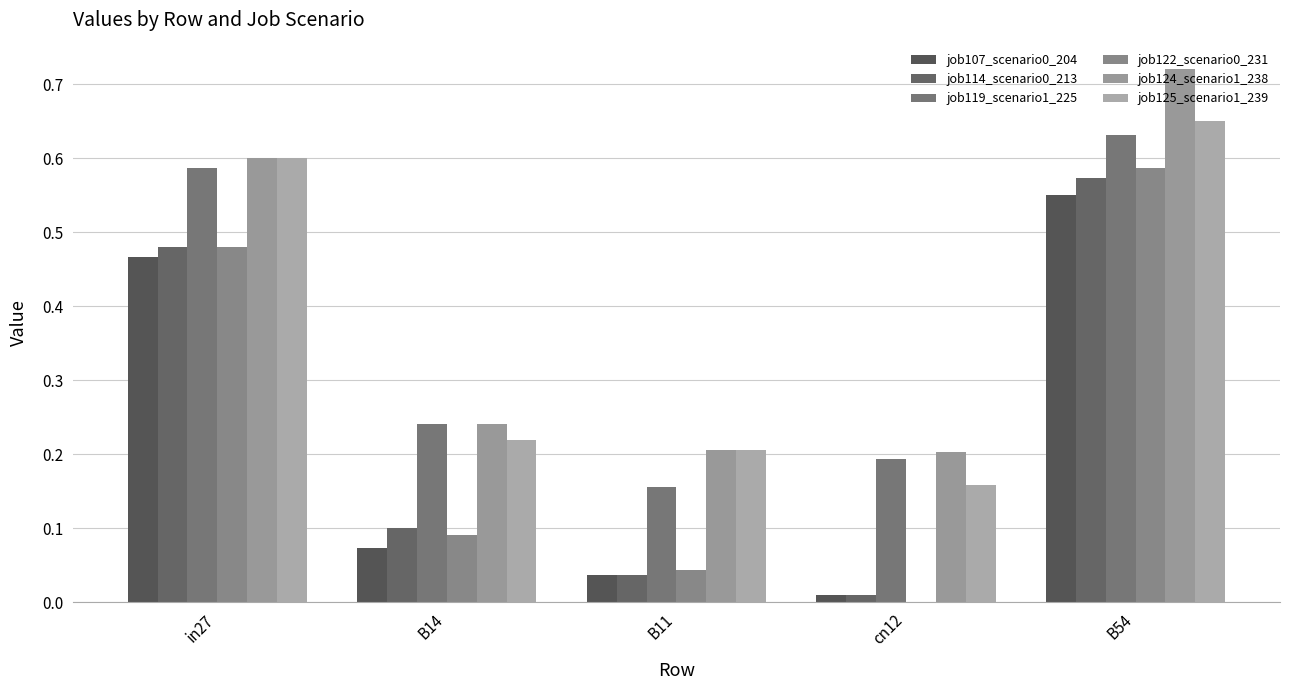

How many categories are shown in the chart?

5